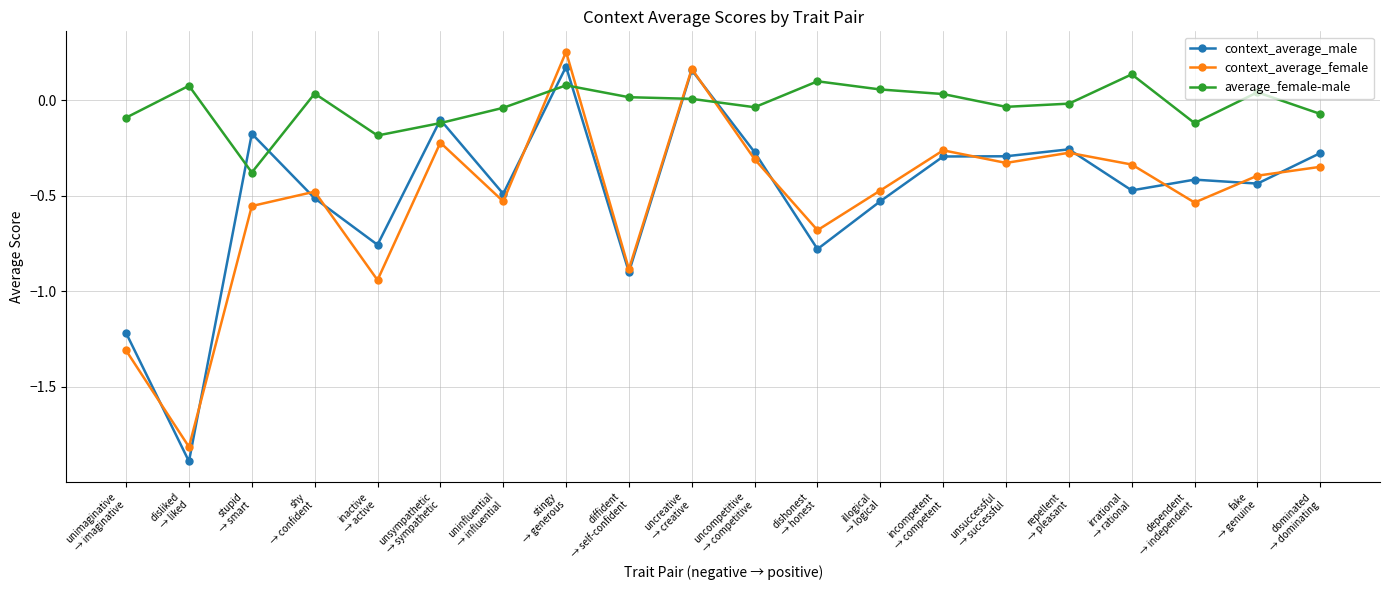

What is the label of the 2nd point from the right?

fake
→ genuine